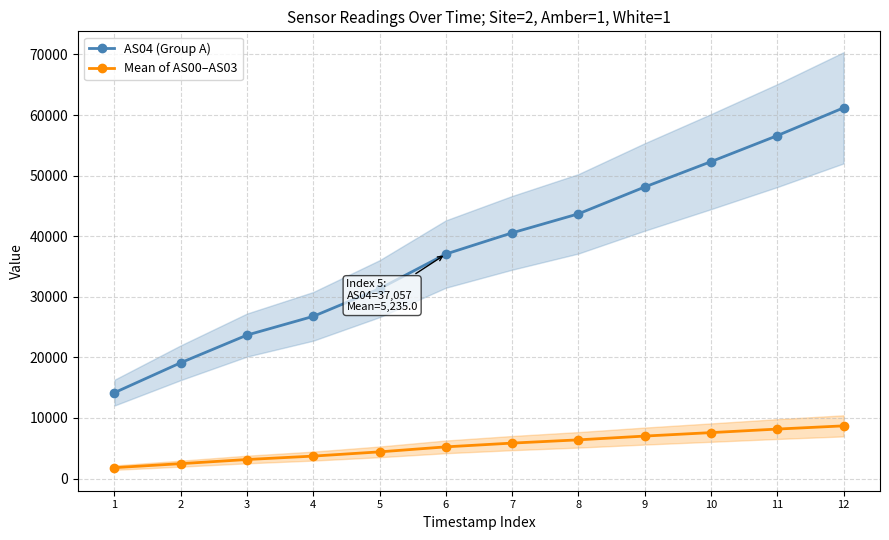

Reading left to right, transcribe all the data shown in this chart.

AS04 (Group A): 1=14182.0	2=19119.0	3=23685.0	4=26776.0	5=31340.0	6=37057.0	7=40553.0	8=43694.0	9=48121.0	10=52304.0	11=56598.0	12=61186.0
Mean of AS00–AS03: 1=1803.8	2=2463.8	3=3148.2	4=3710.8	5=4409.5	6=5235.0	7=5856.2	8=6392.2	9=7015.2	10=7587.0	11=8171.2	12=8701.2